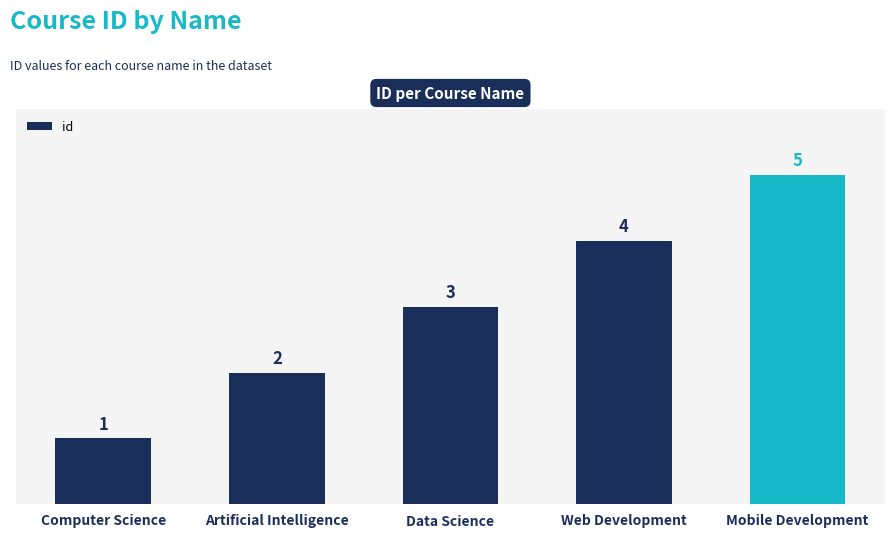

Count the values in the range 2 to 4.

3